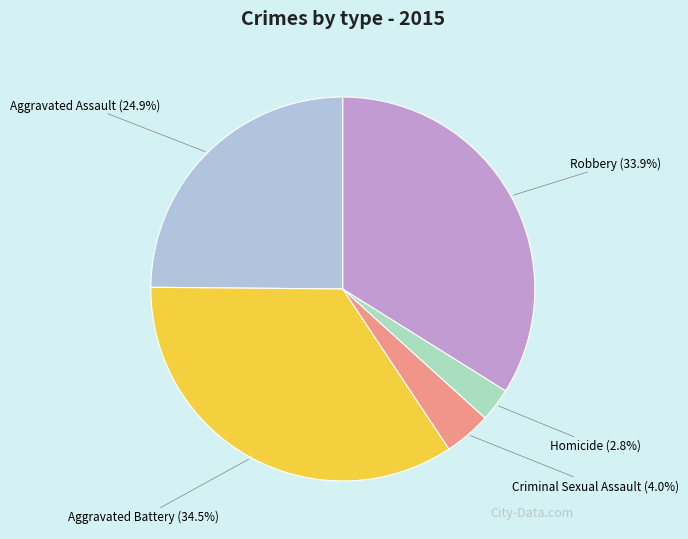

What is the smallest slice in the pie chart?

Homicide